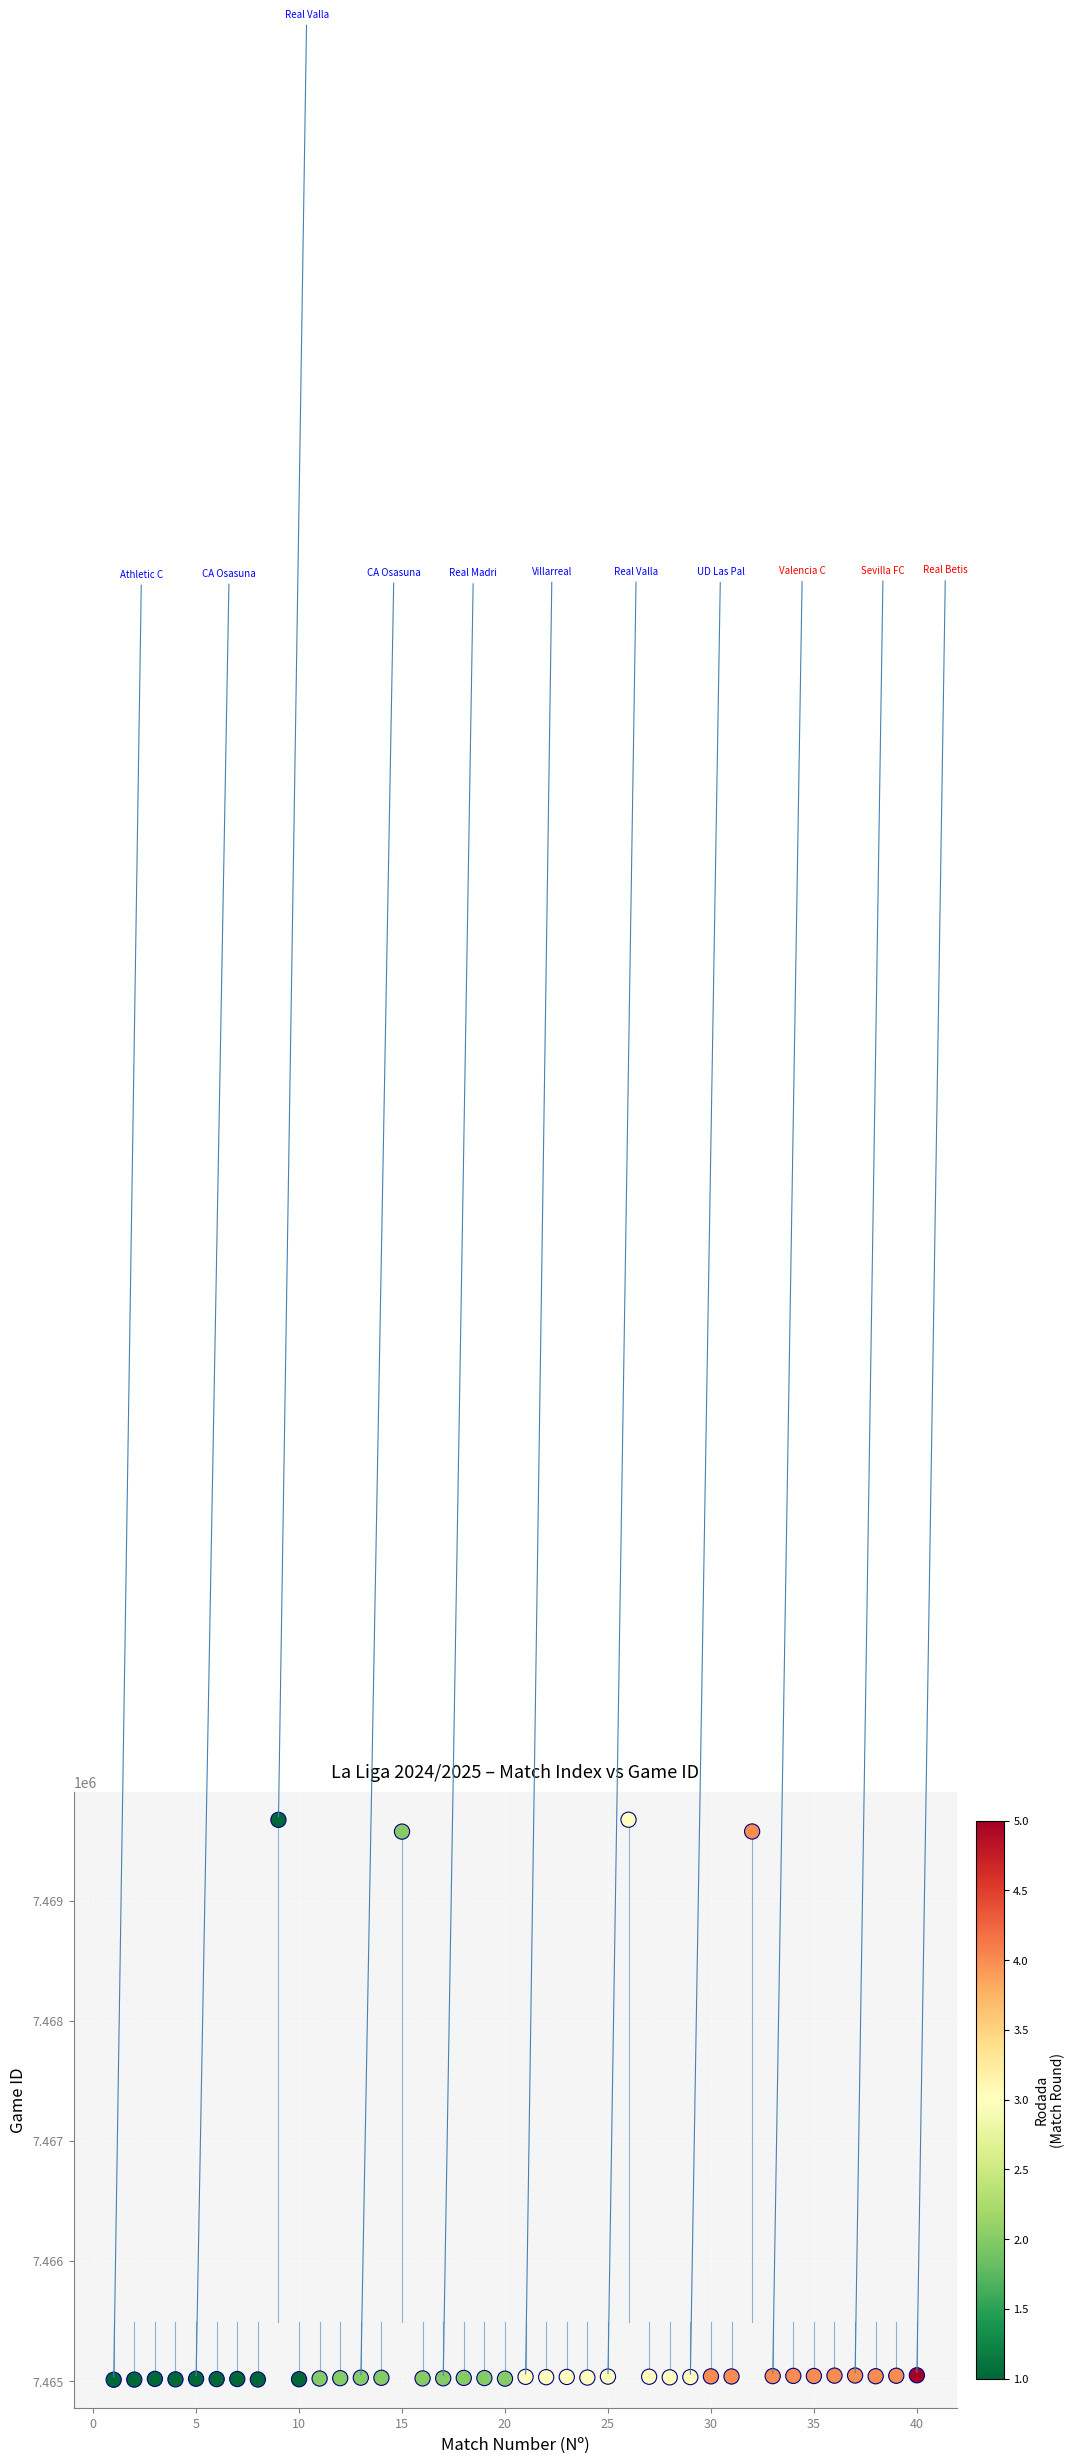

What is the range of Y values (max minus min)?

4661